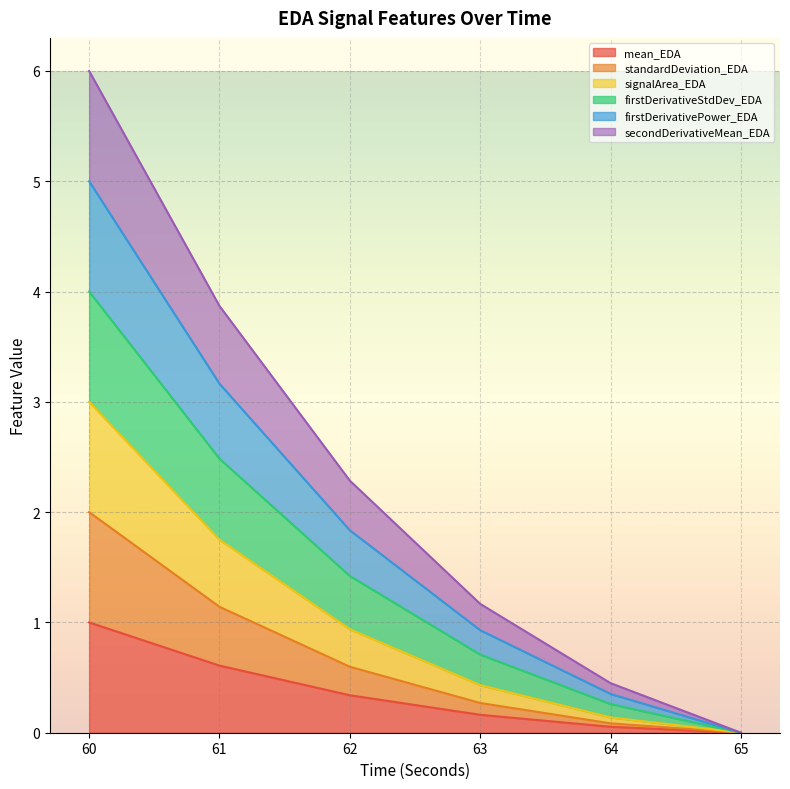

What is the highest value of the mean_EDA series?

1.0